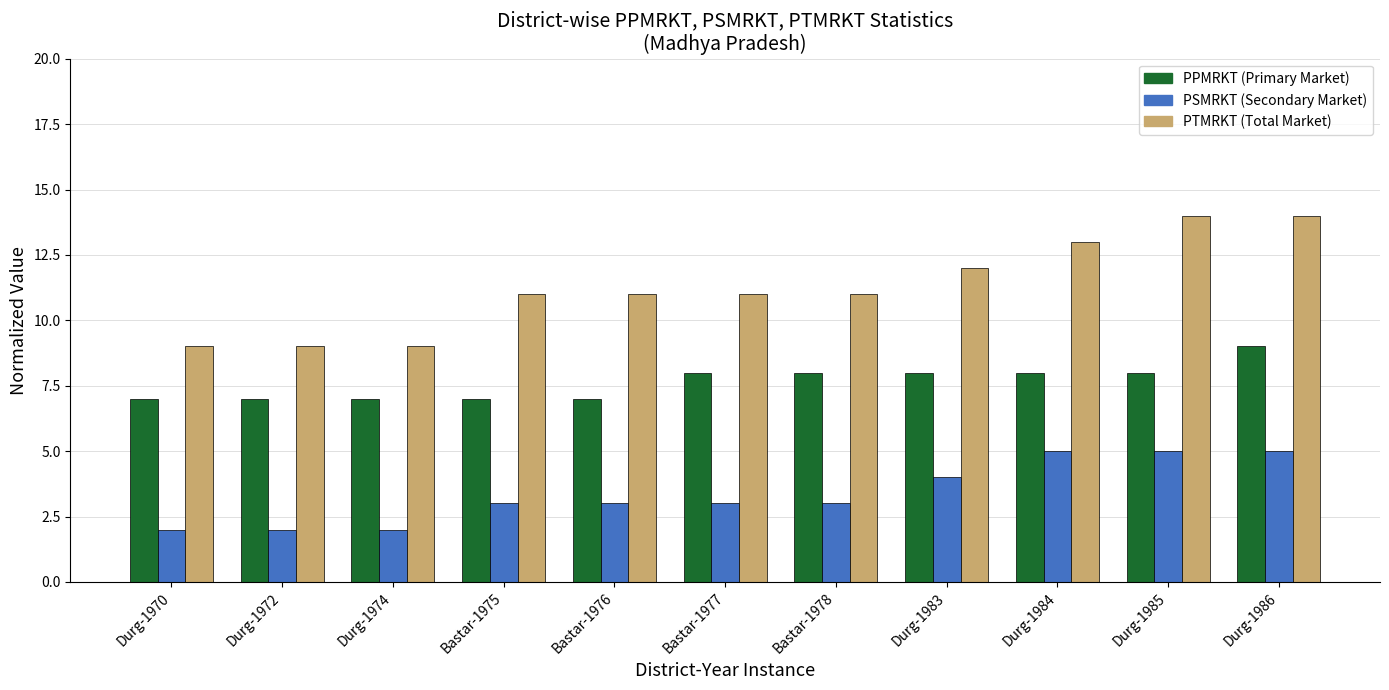

How many bars are there in each group?

3